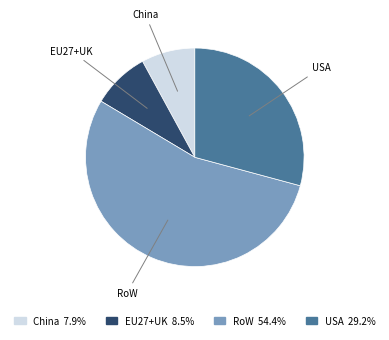

Is there any slice that represents more than half of the pie?

Yes